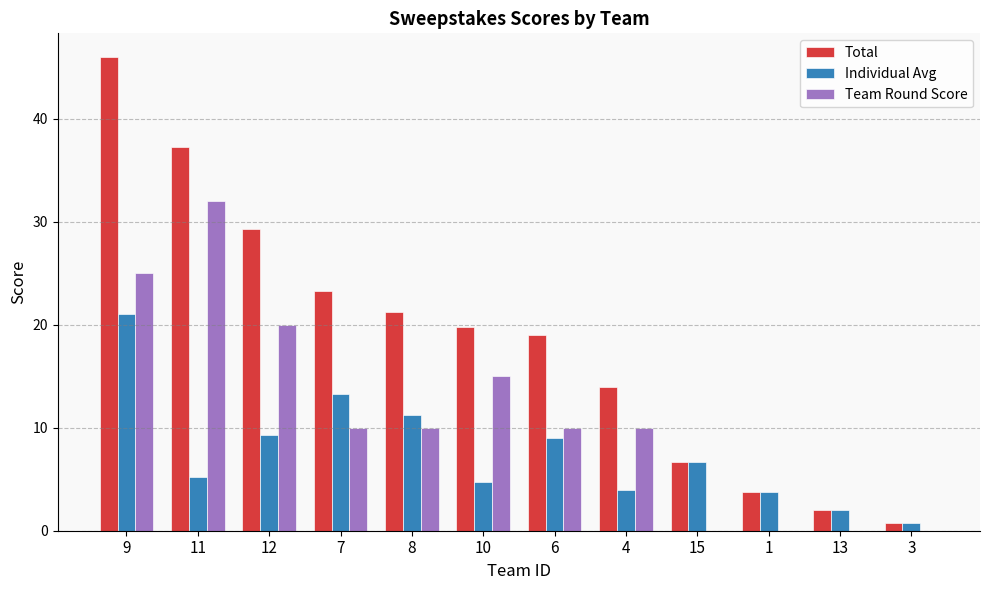

At which category does the chart reach its peak across all series?

9